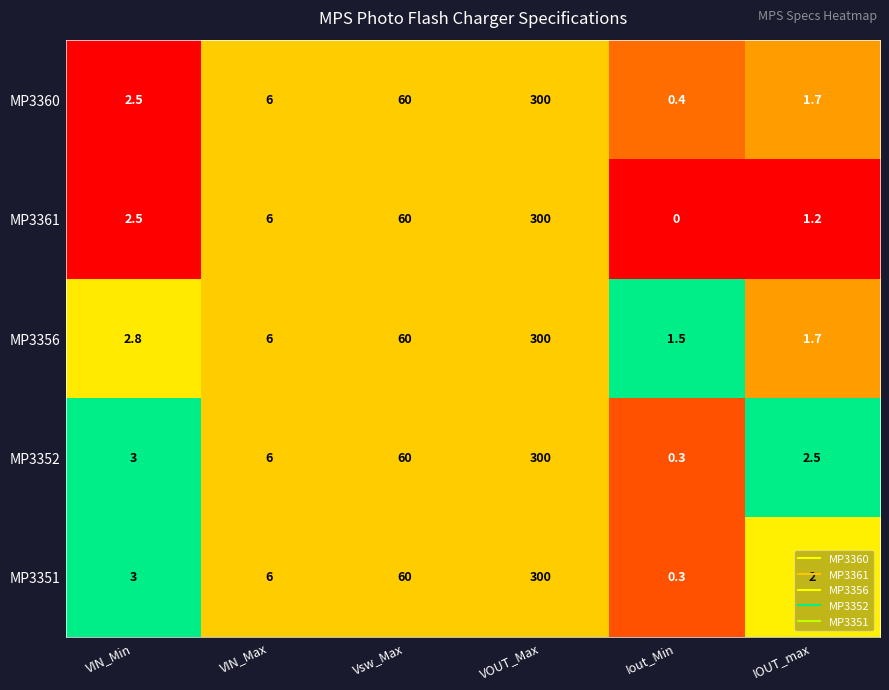

Read the MP3352 value at VIN_Min.

3.0